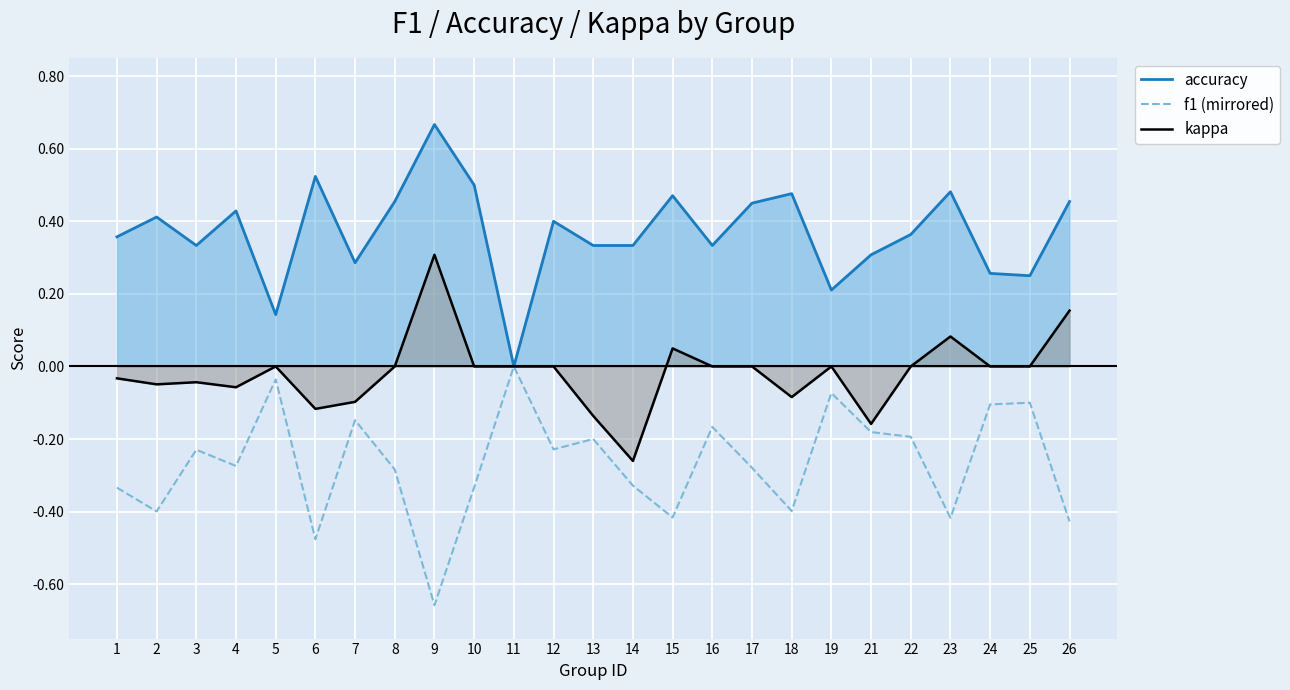

What is the approximate value of f1 (mirrored) at 7?

-0.1